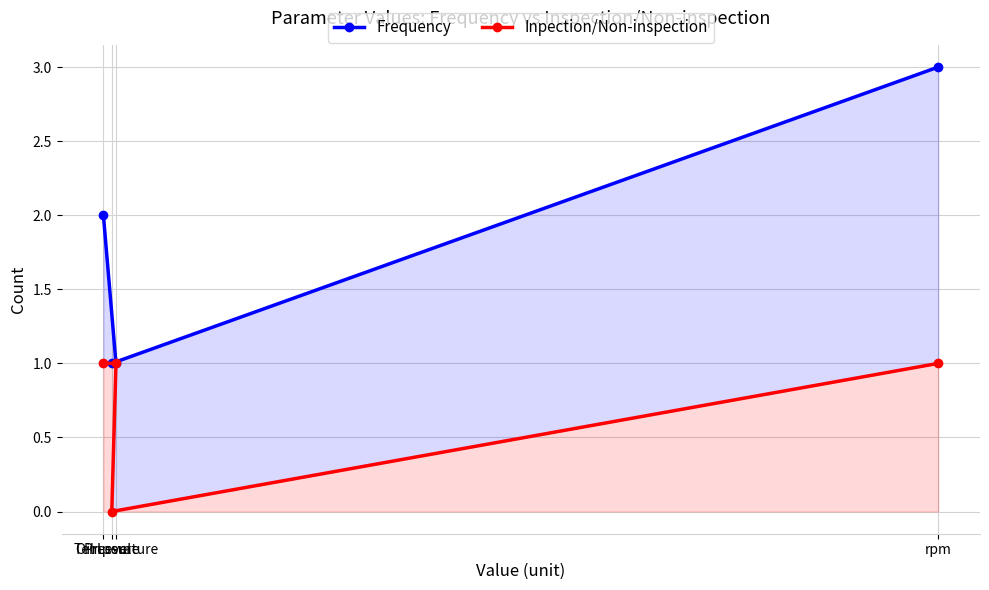

What is the label of the 2nd point from the left?

Temperature